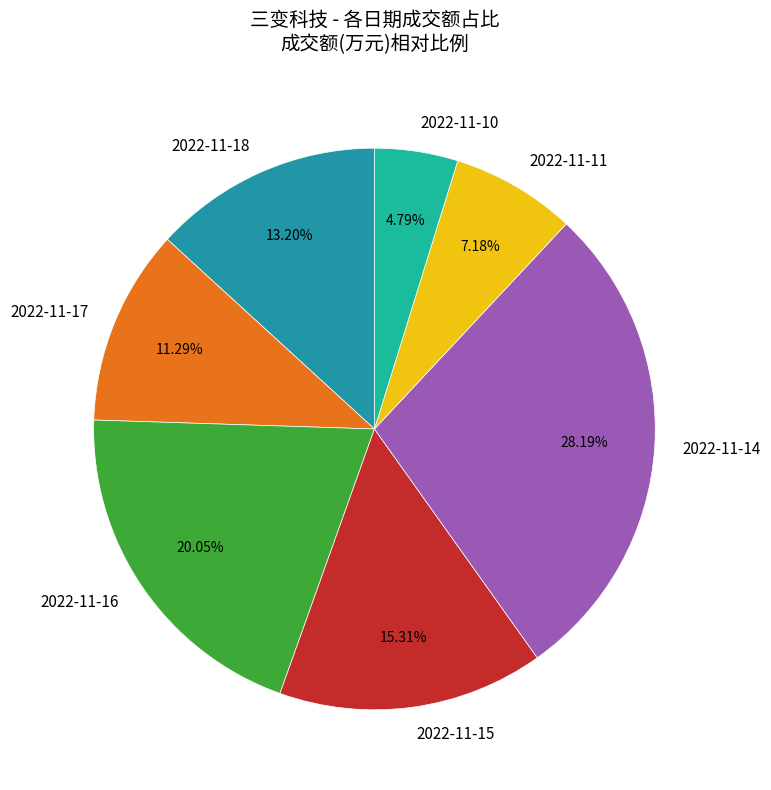

Which category has the smallest portion of the pie?

2022-11-10